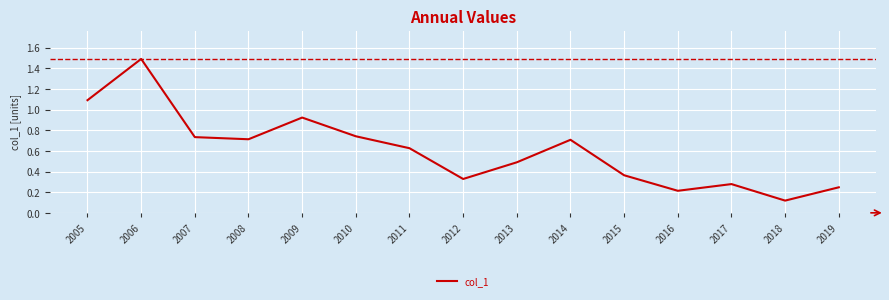

Which label corresponds to the smallest value in the chart?

2018